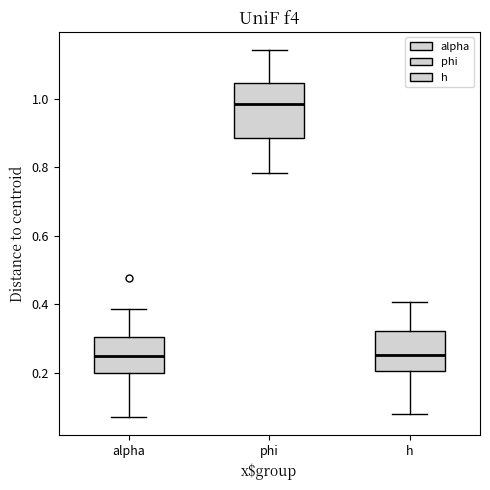

Where is the lower edge of the box for h on the y-axis? The values are not printed on the chart, so give them approximately, as read against the axis.

0.20